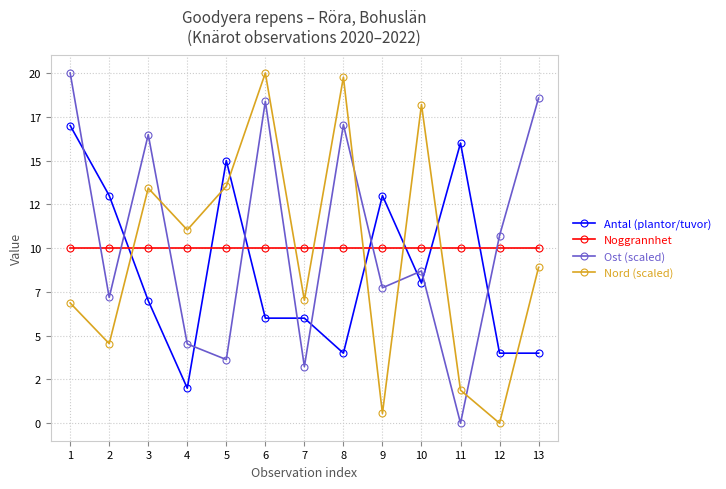

What are all the series names shown in the legend?

Antal (plantor/tuvor), Noggrannhet, Ost (scaled), Nord (scaled)